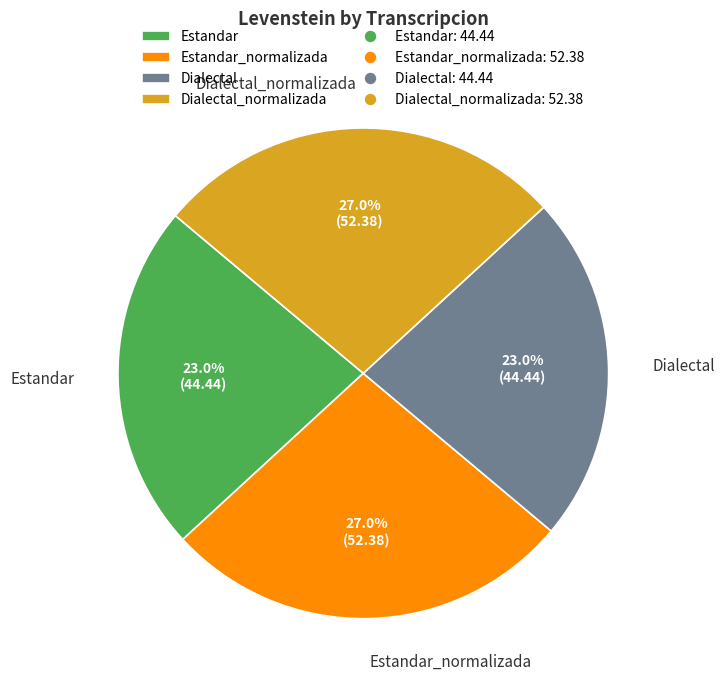

How much of the chart is everything except Dialectal?

77.0%